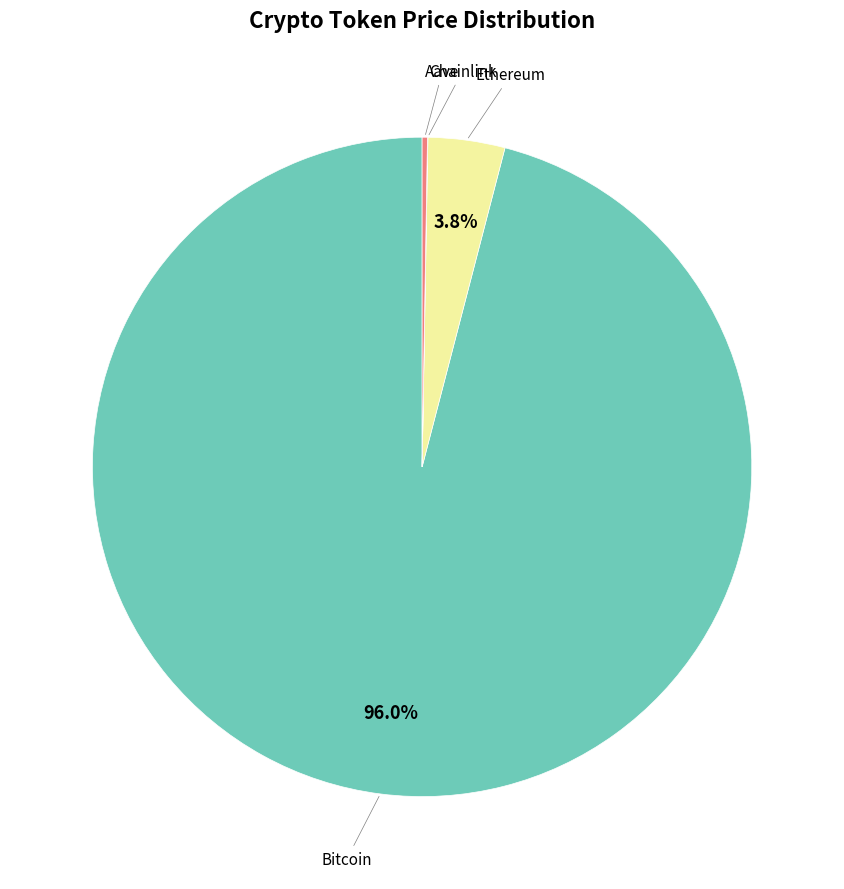

Is there any slice that represents more than half of the pie?

Yes